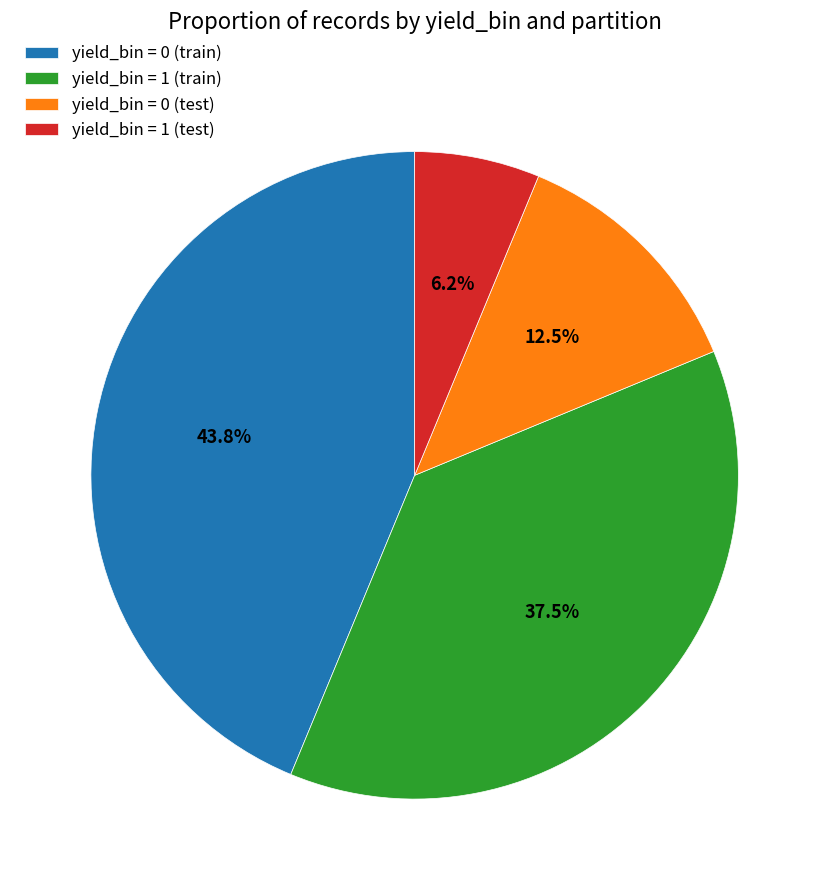

The yield_bin = 0 (train) slice represents 44% of the pie. True or false?

True